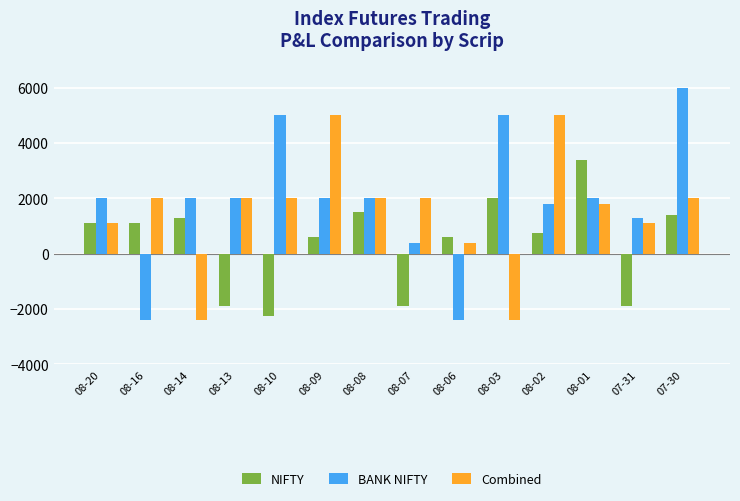

What are all the series names shown in the legend?

NIFTY, BANK NIFTY, Combined